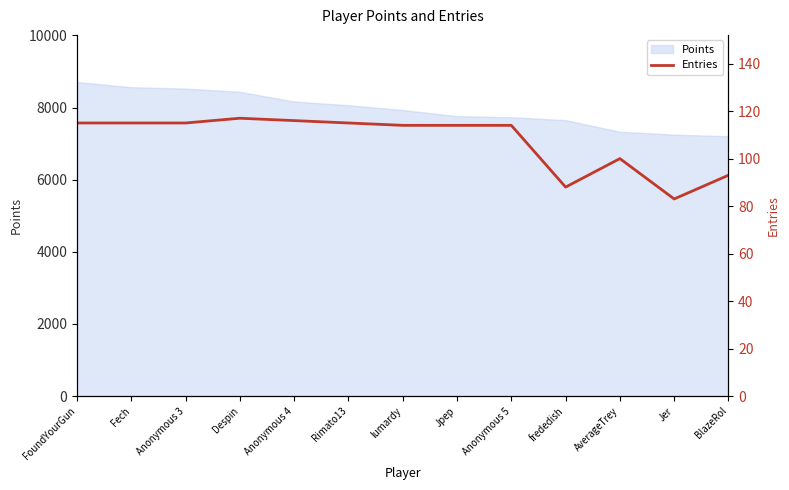

True or false: the data shows 58 at BlazeRol.

False